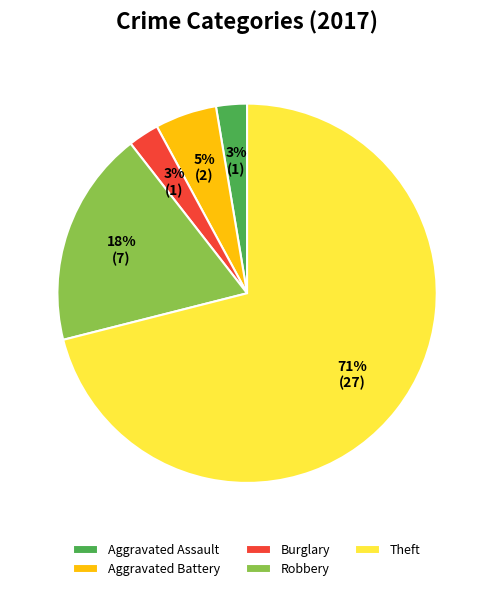

To the nearest percent, what is the combined percentage of Theft and Aggravated Battery?

76%